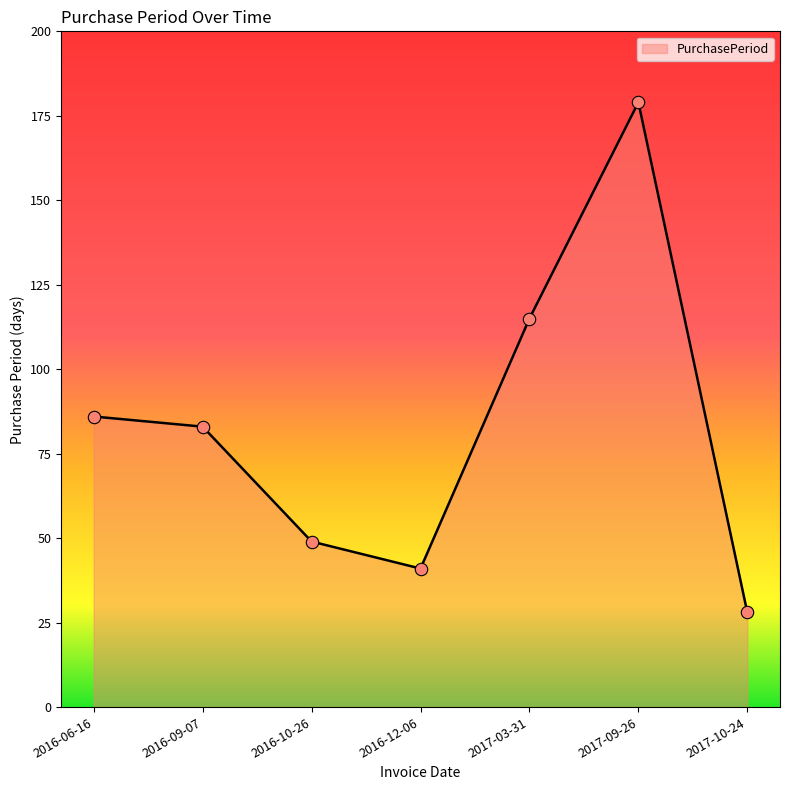

What is the change in value from 2017-03-31 to 2017-10-24?

-87